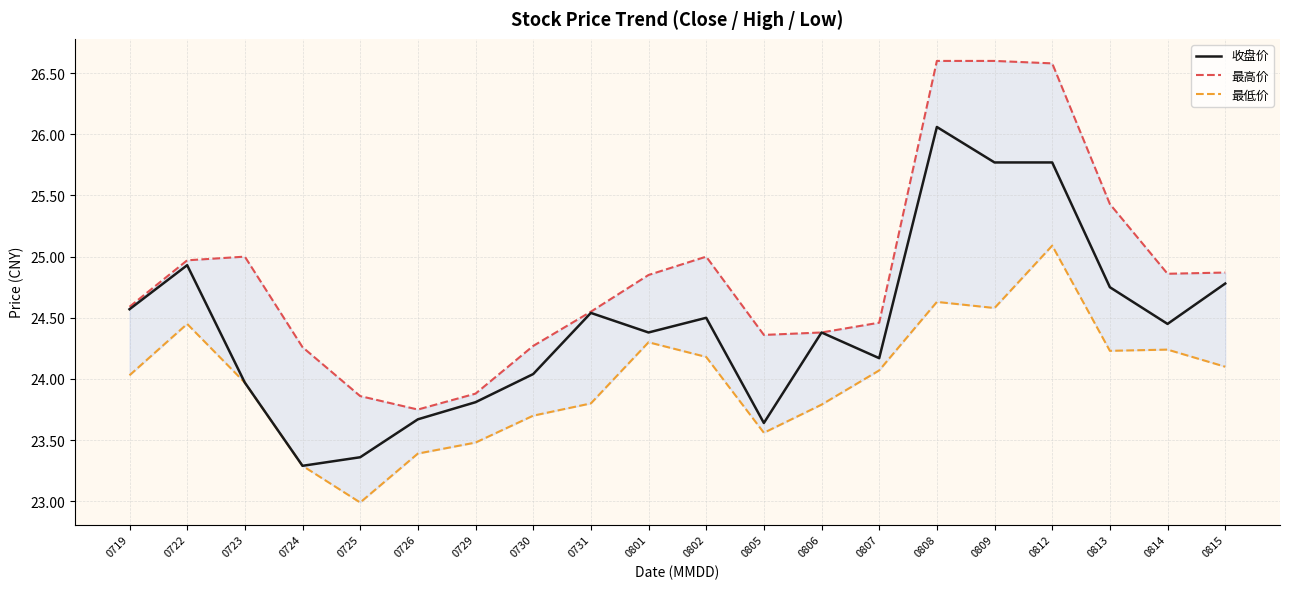

True or false: 最高价 has more than 1 interior local peaks.

True